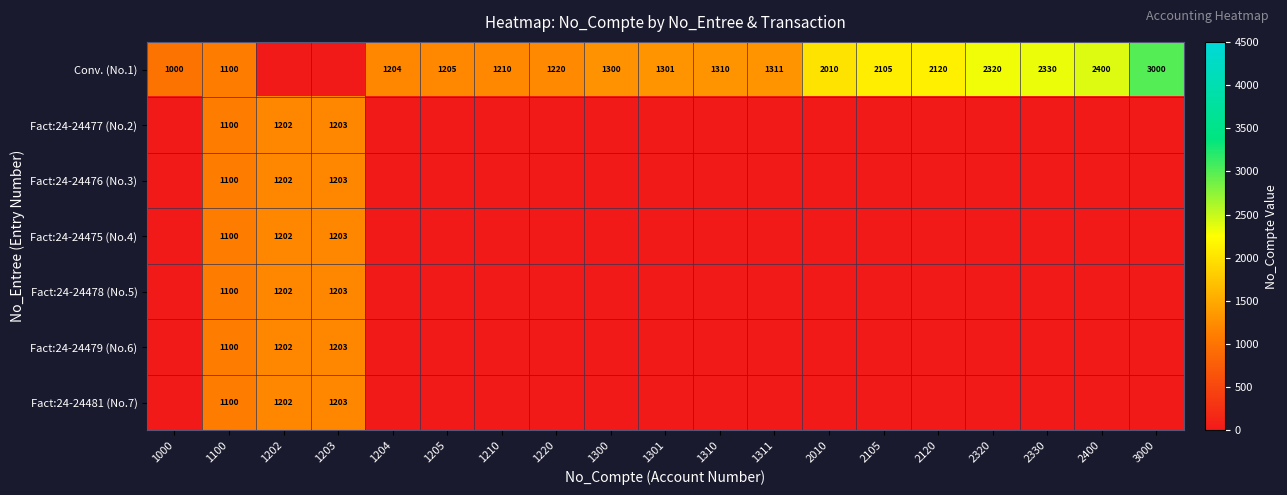

True or false: Fact:24-24479 (No.6) has a value of 1100 at 1100.

True